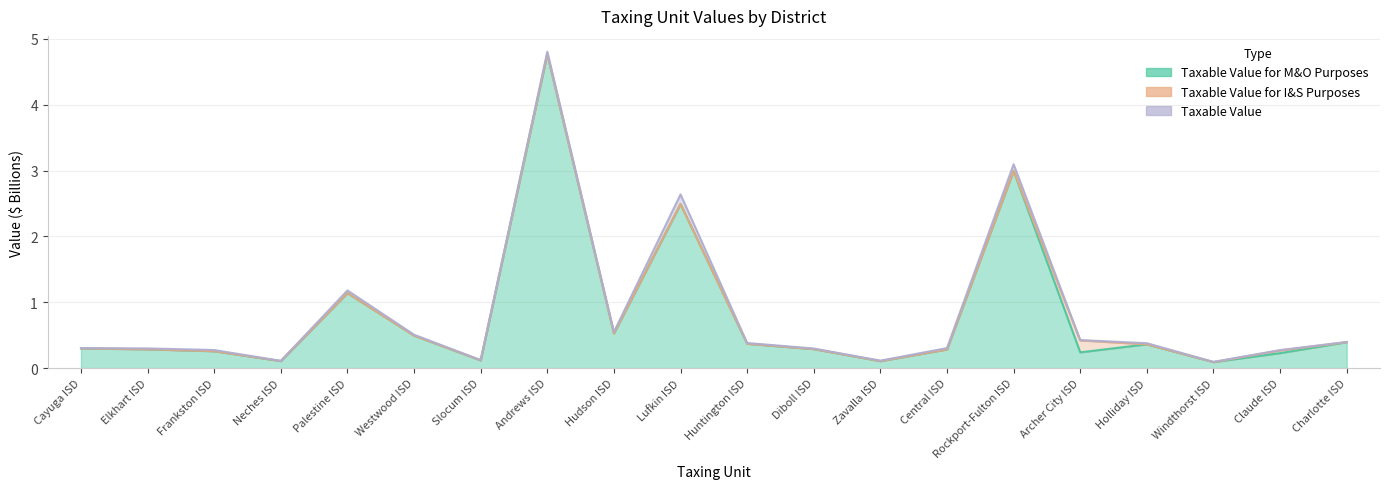

Rank the categories by Taxable Value value from lowest to highest.

Windthorst ISD, Neches ISD, Zavalla ISD, Slocum ISD, Claude ISD, Frankston ISD, Diboll ISD, Elkhart ISD, Cayuga ISD, Central ISD, Holliday ISD, Huntington ISD, Charlotte ISD, Archer City ISD, Westwood ISD, Hudson ISD, Palestine ISD, Lufkin ISD, Rockport-Fulton ISD, Andrews ISD